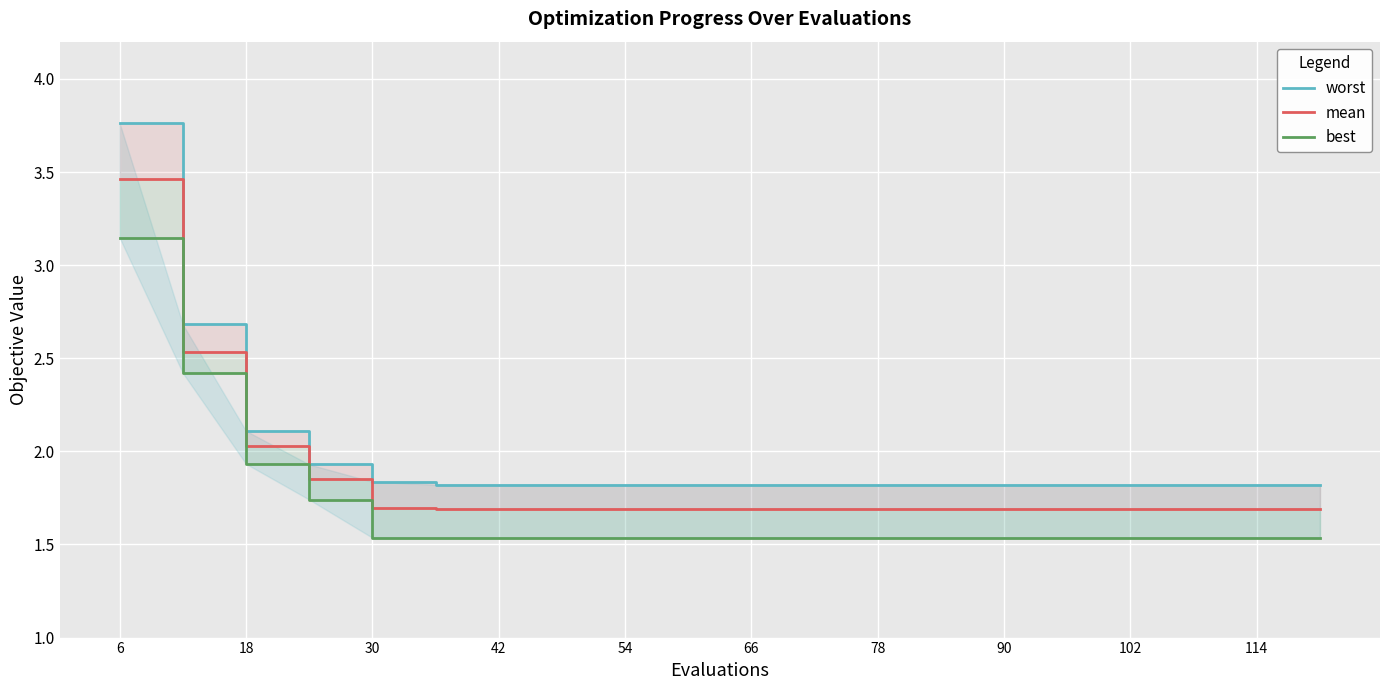

How many lines are shown in the chart?

3